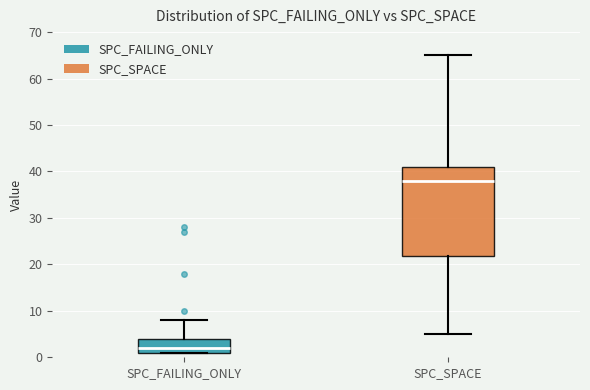

Reading left to right, read every box against the y-axis: the position of its median line, the range the box covers, and the ends of its whiskers. The values are not printed on the chart, so give them approximately, as read against the axis.

SPC_FAILING_ONLY: median 2, box 1 to 4, whiskers 1 to 8
SPC_SPACE: median 38, box 22 to 41, whiskers 5 to 65